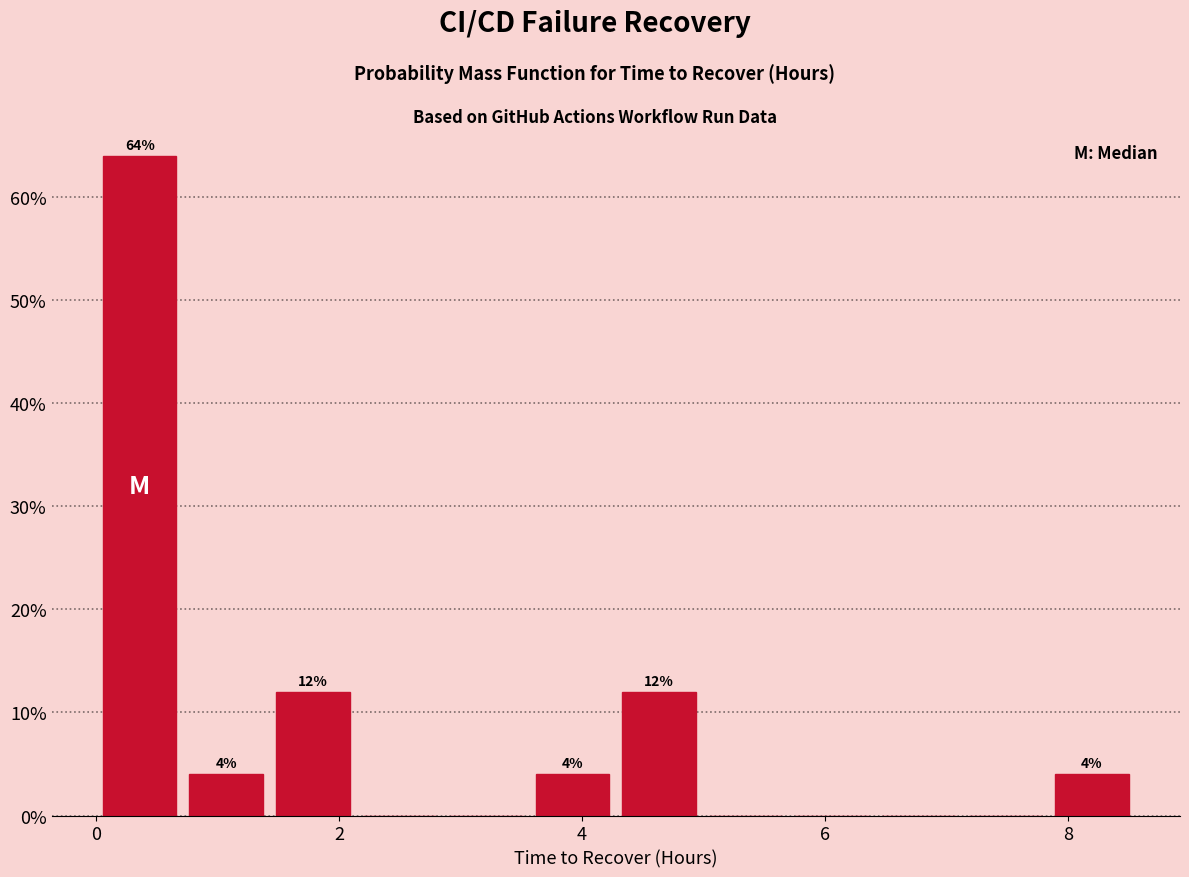

Around what value on the x-axis is the tallest bar? Give the approximate position of its centre, as read against the axis.

0.4